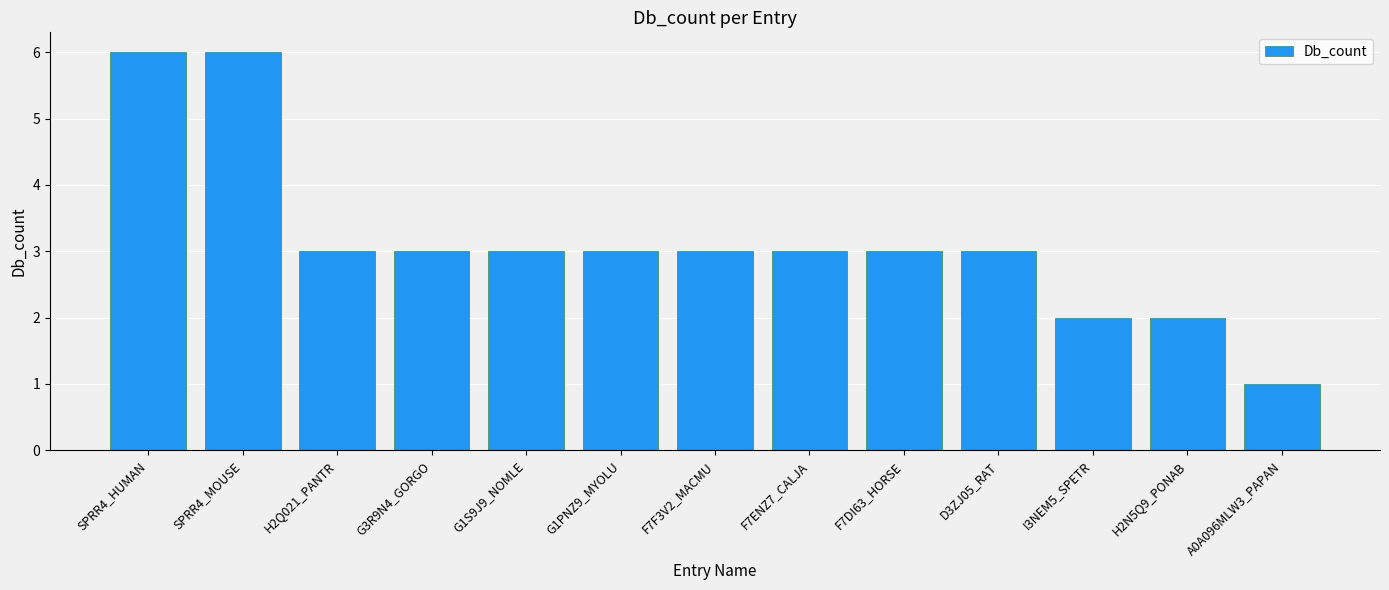

What is the label of the 1st bar from the left?

SPRR4_HUMAN